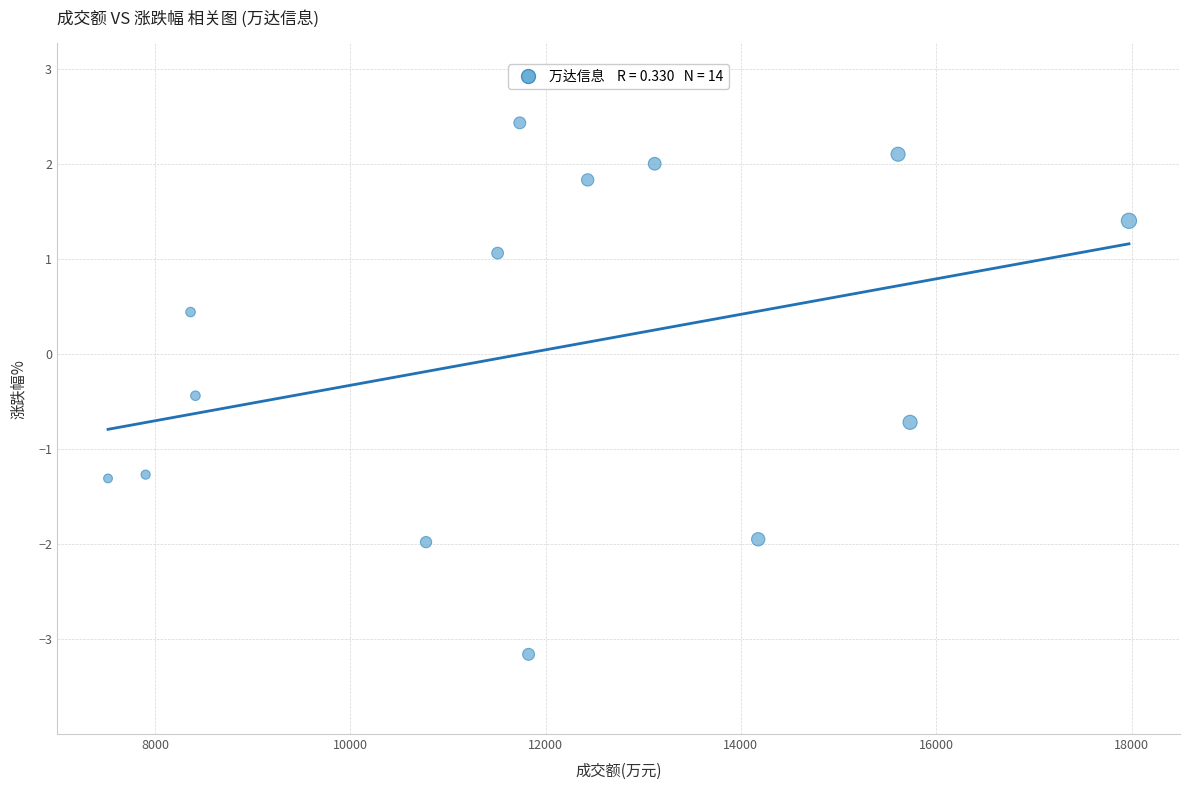

What is the range of Y values (max minus min)?

5.6